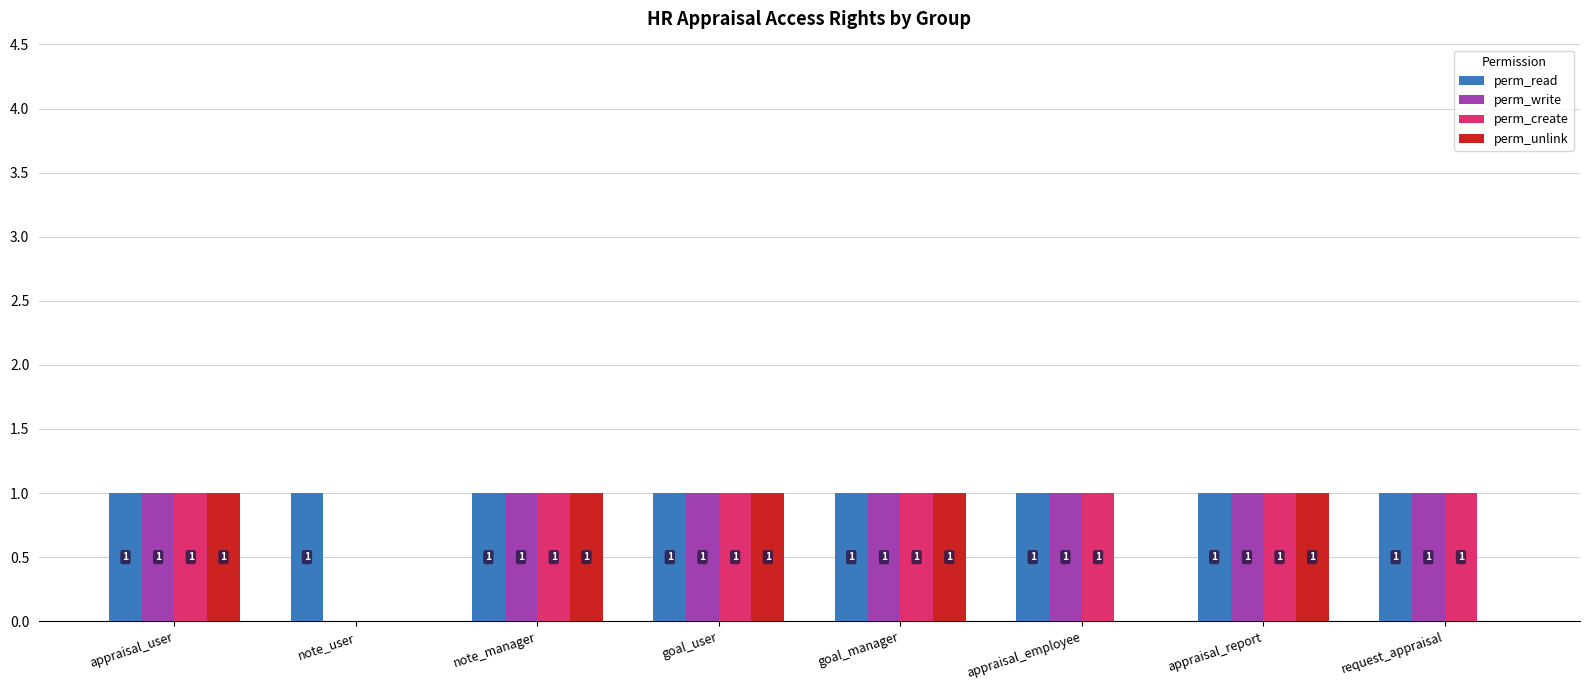

What is the total value across all series at request_appraisal?

3